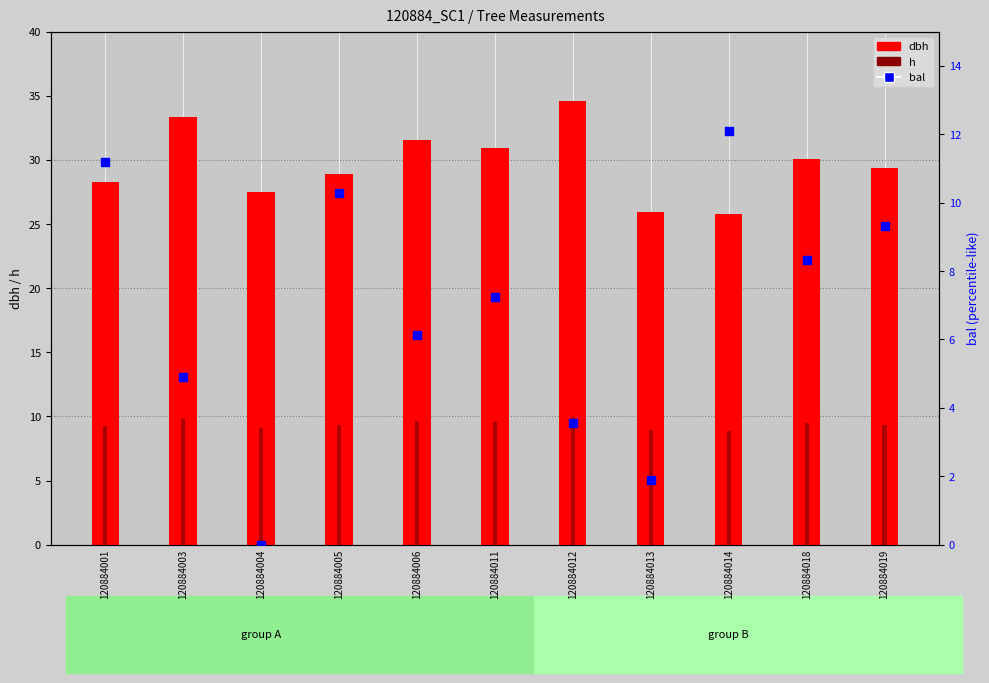

Which series has the largest total across all categories?

dbh